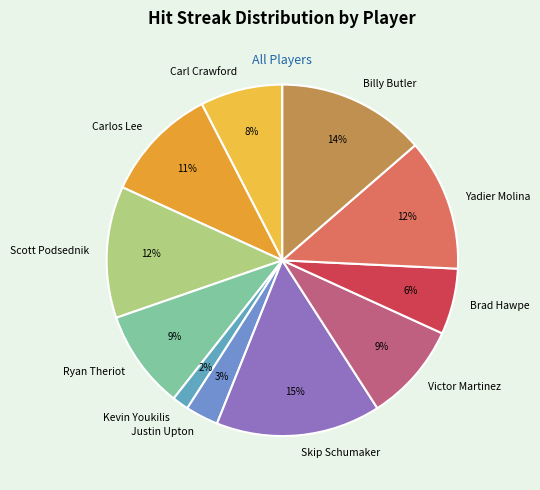

Count the number of slices in the pie.

11